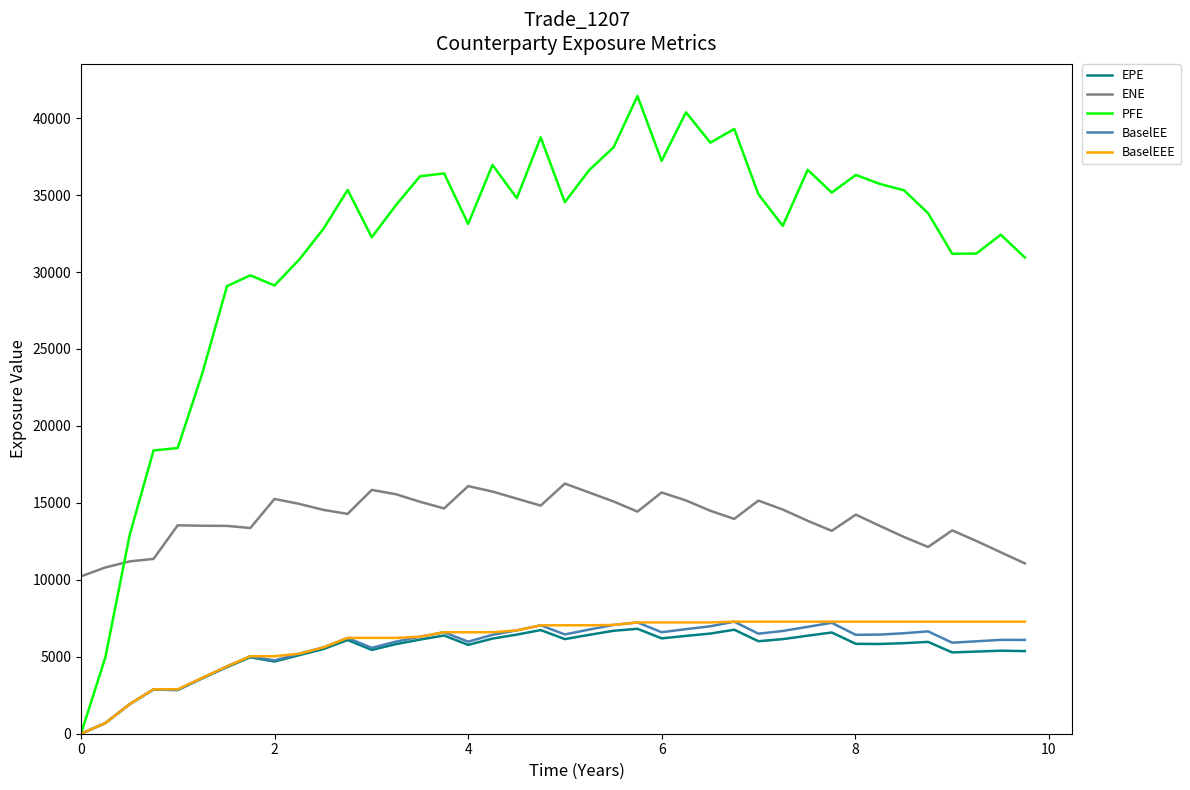

Is this an area chart (filled region under the line)?

No